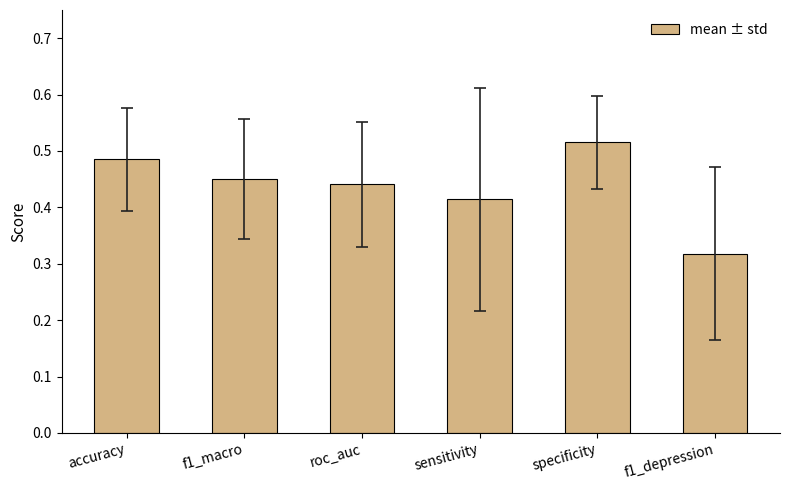

What position from the left is accuracy?

1